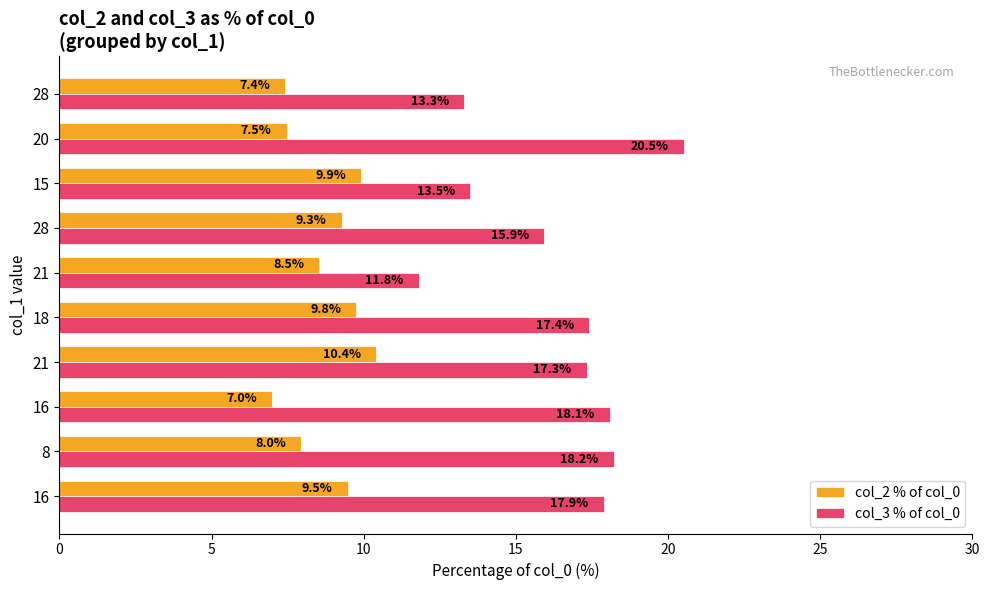

Count the number of data series in this chart.

2